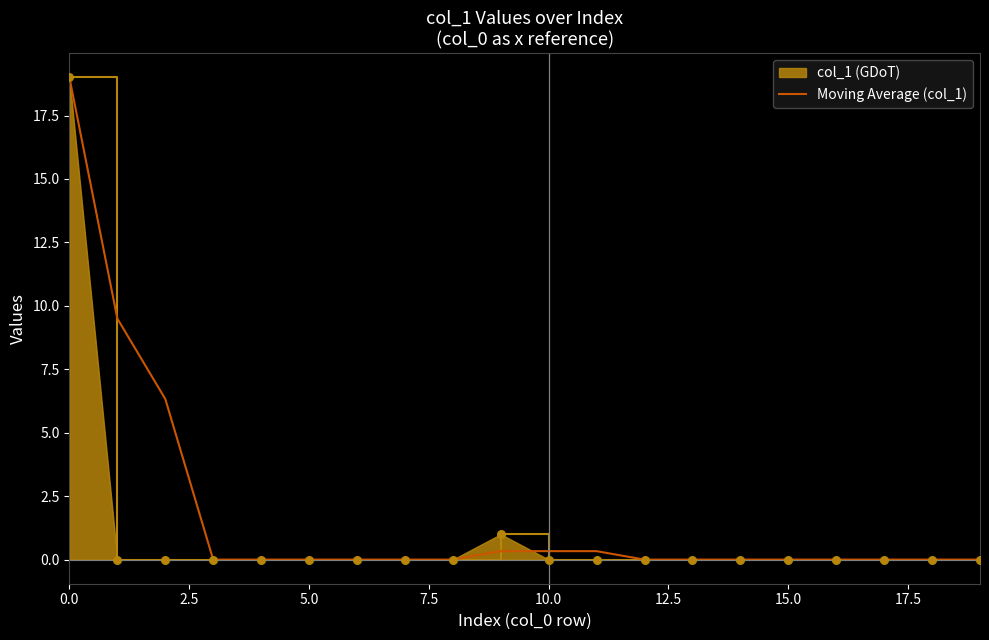

What is the maximum value for Moving Average (col_1)?

19.0